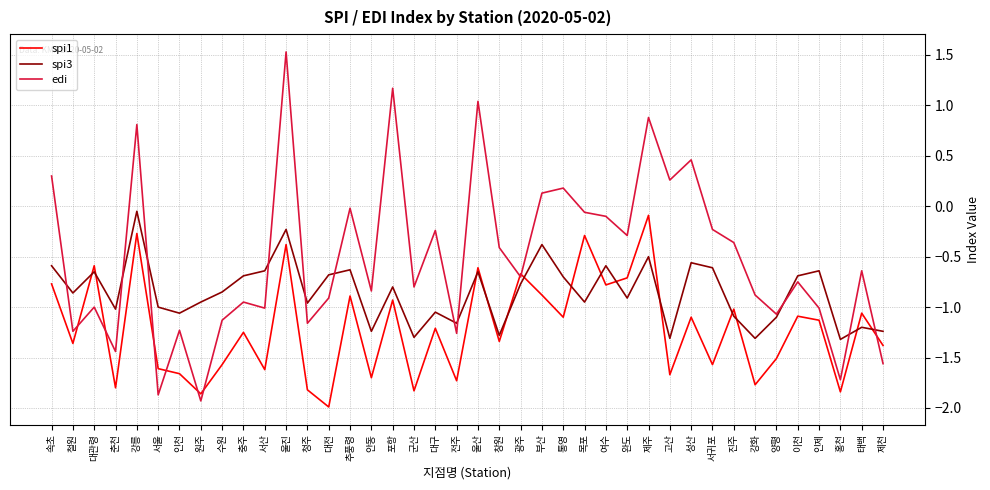

Which series ends up on top after the final intersection of spi3 and spi1?

spi3